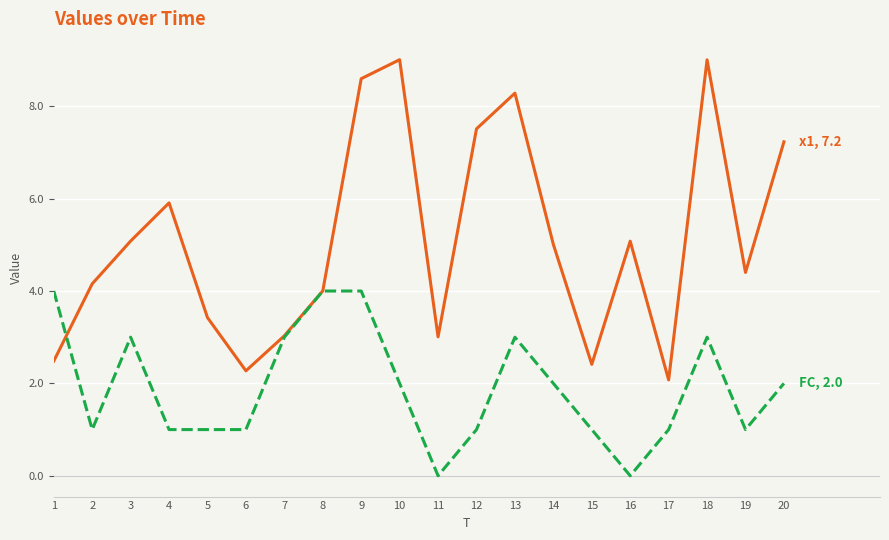

What is the total value across all series at 8?

8.0